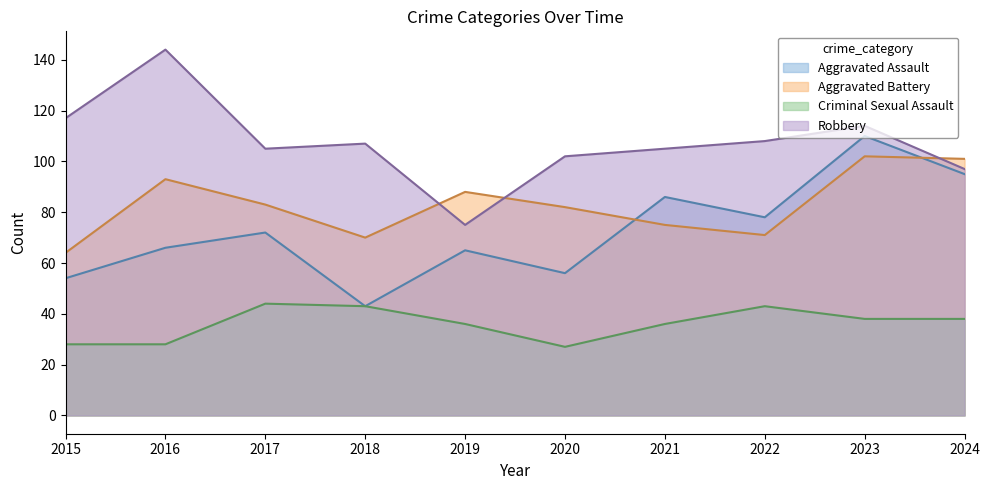

What is the difference between the second highest and second lowest values in the Aggravated Battery series?

31